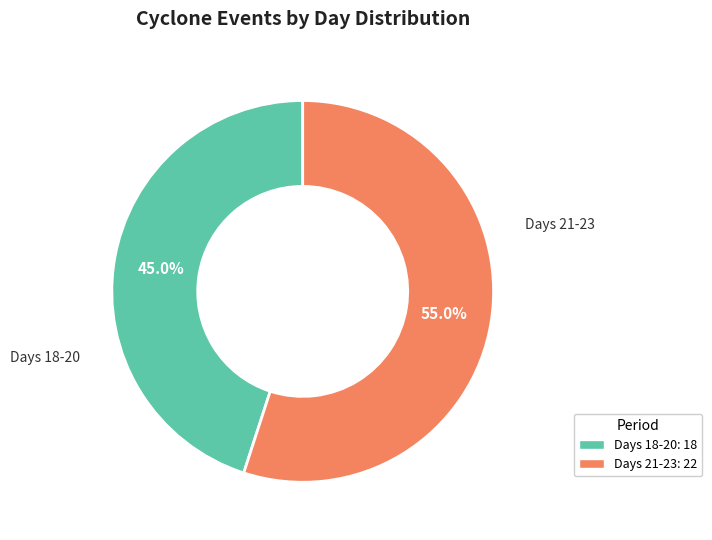

Is there a majority slice in this chart?

Yes